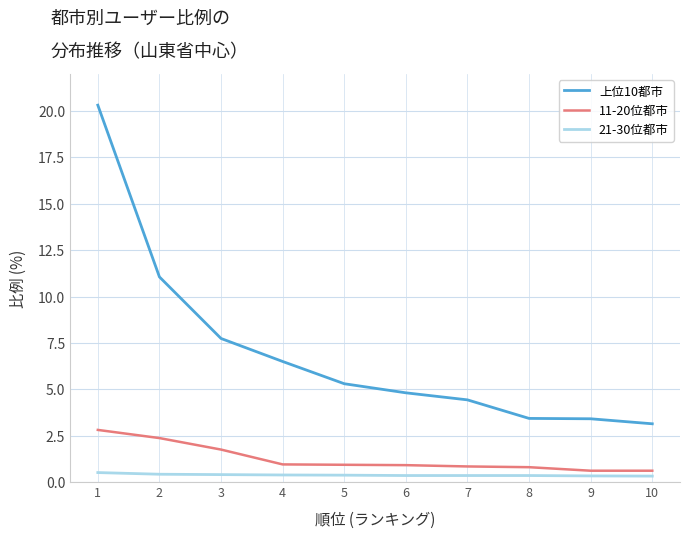

What are all the series names shown in the legend?

上位10都市, 11-20位都市, 21-30位都市